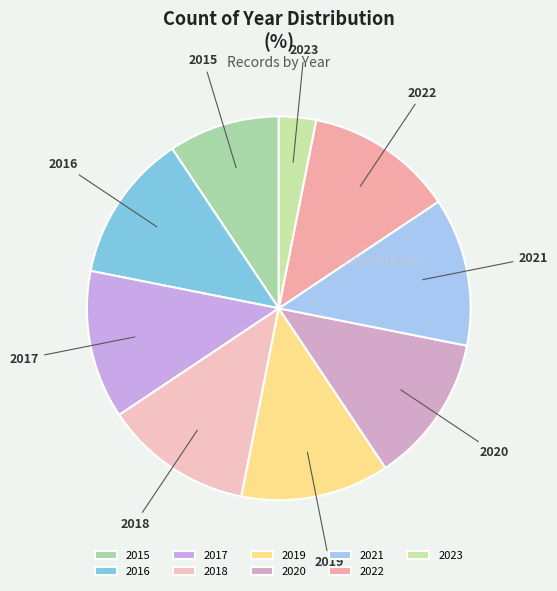

The 2016 slice represents 12% of the pie. True or false?

True